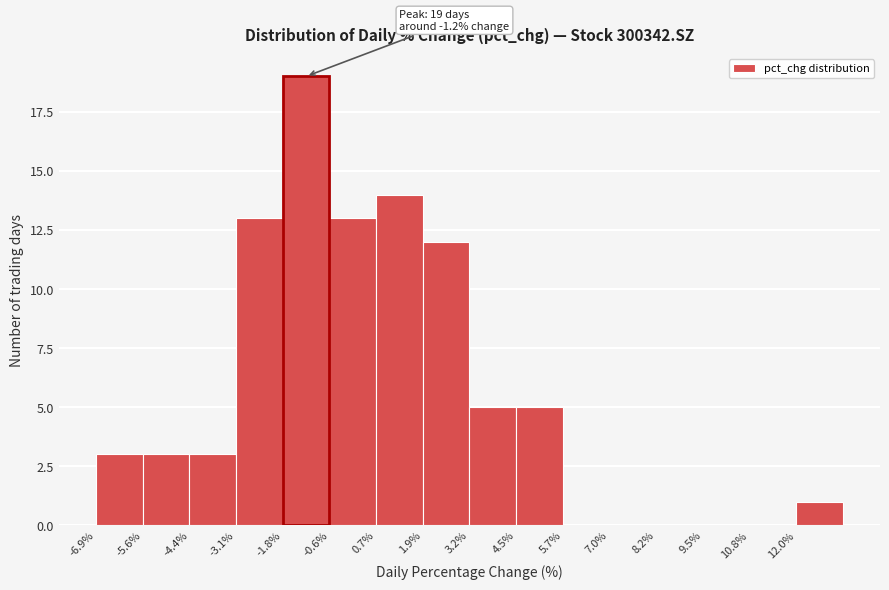

Which range on the x-axis has the tallest bar?

-1.8 to -0.6